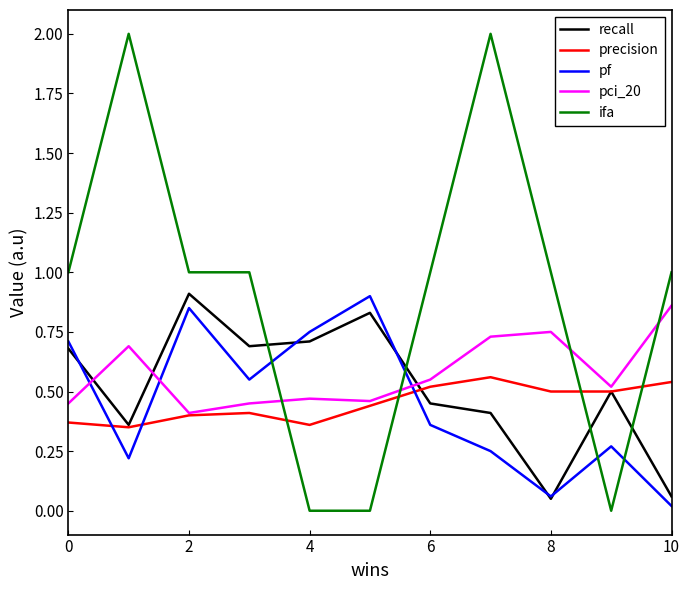

What are all the series names shown in the legend?

recall, precision, pf, pci_20, ifa